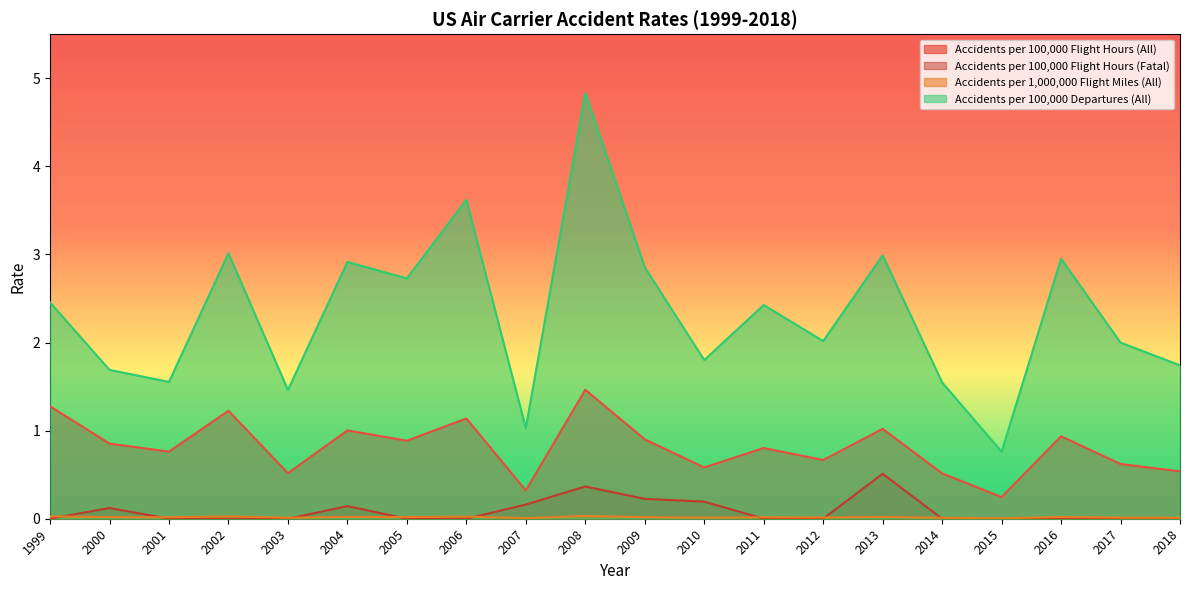

What is the value of the Accidents per 100,000 Departures (All) point at the 8th from the left?

3.6